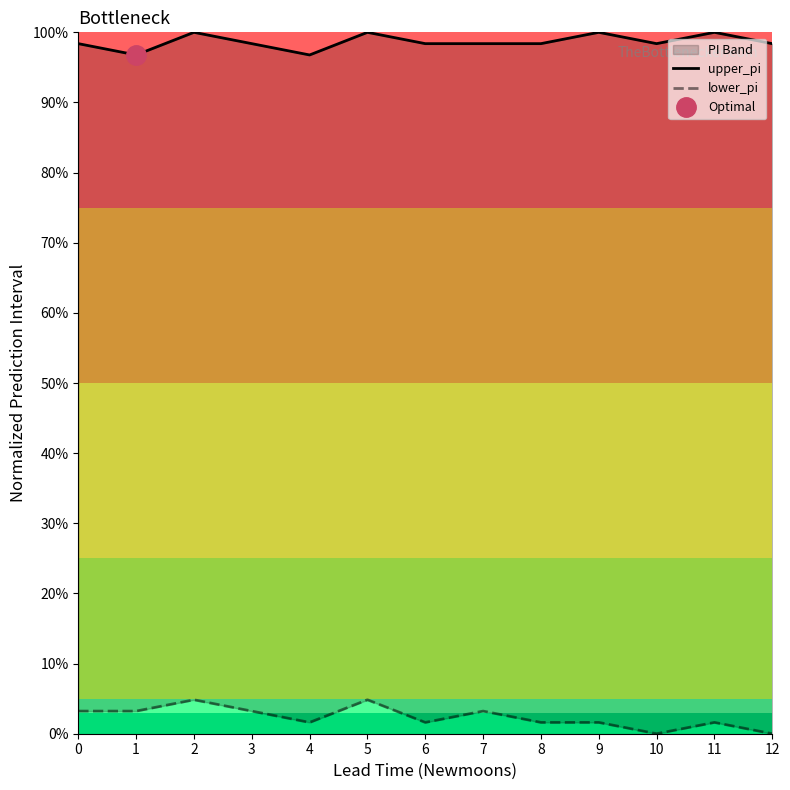

List the series in order of their peak value, highest first.

upper_pi, lower_pi